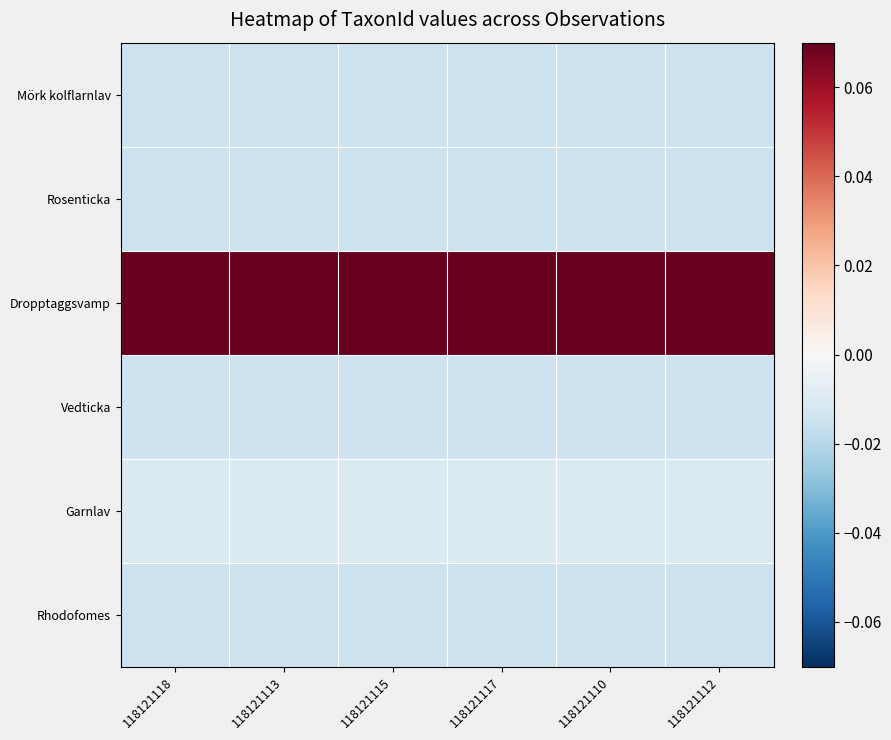

Rank the series at 118121113 from lowest to highest value.

Mörk kolflarnlav, Rosenticka, Rhodofomes, Vedticka, Garnlav, Dropptaggsvamp